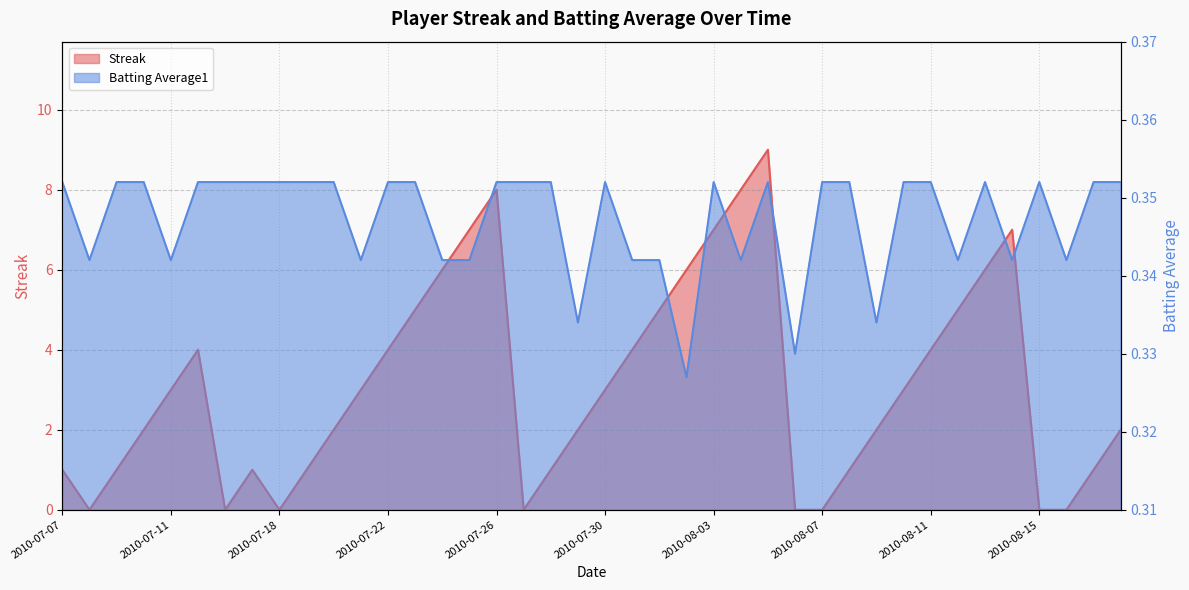

True or false: Streak and Batting Average1 intersect in this chart.

True